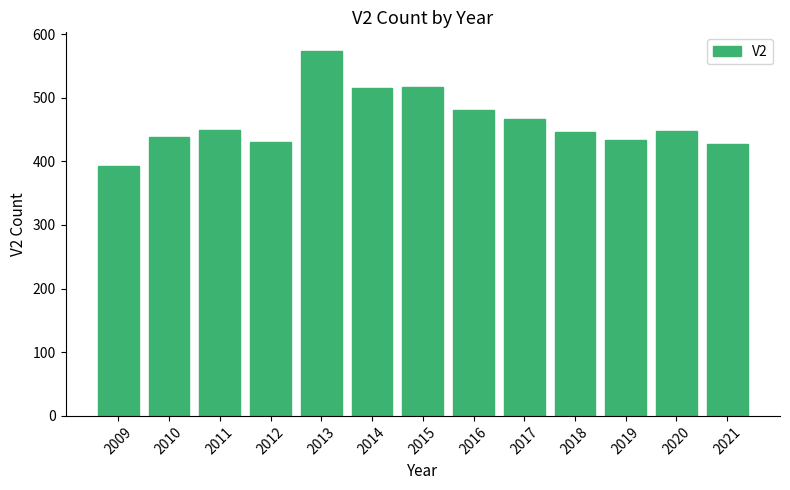

What value does the data have at 2010?

439